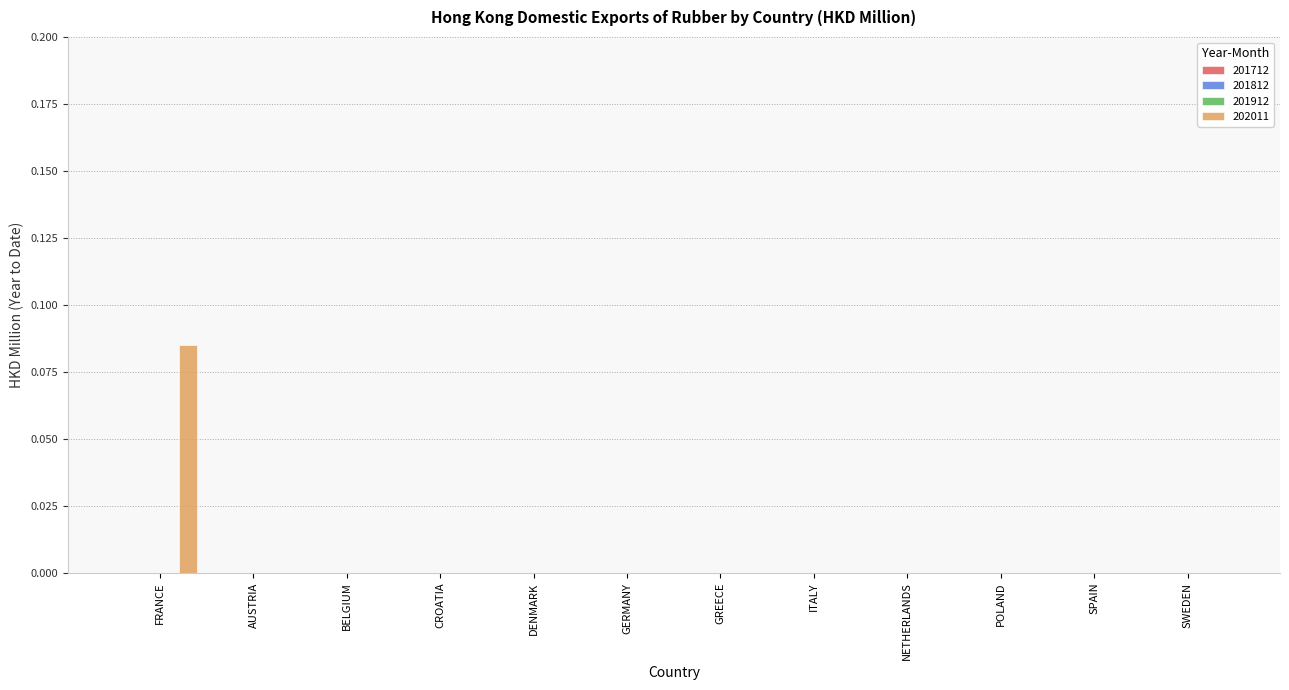

What is the label of the 7th bar from the left?

GREECE